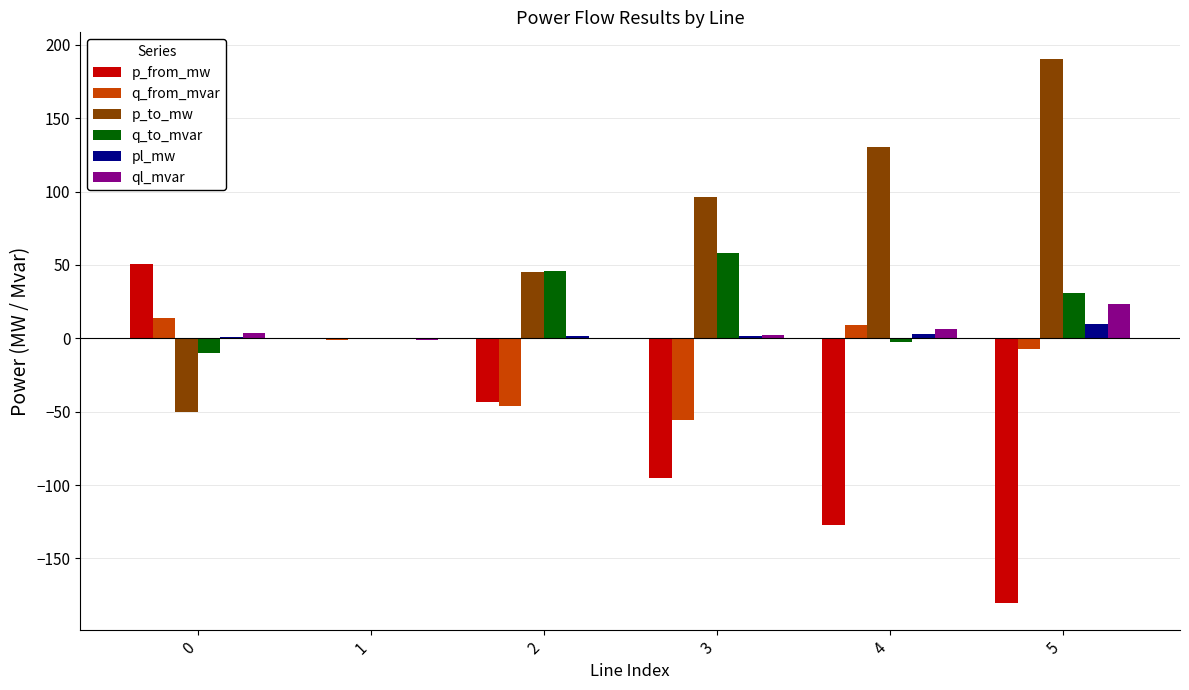

Which series has the largest total across all categories?

p_to_mw